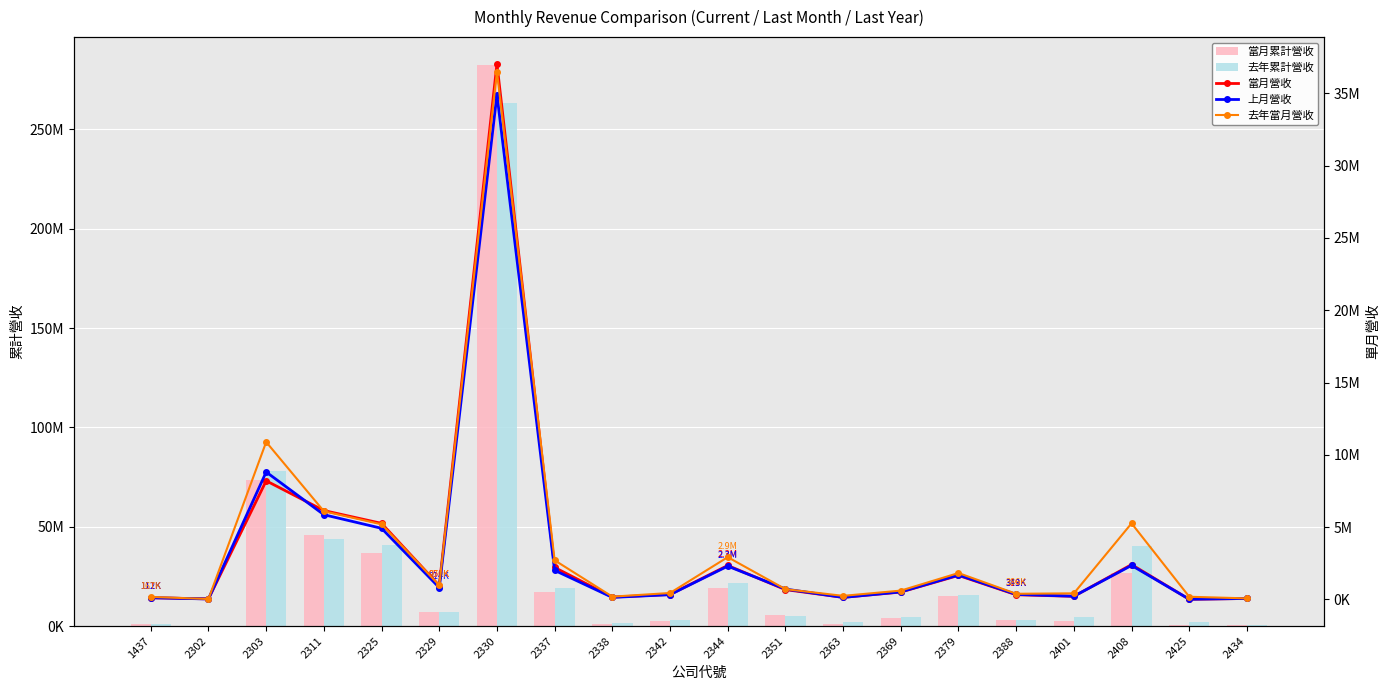

What is the value of the 當月累計營收 bar at the 5th from the left?

37003858